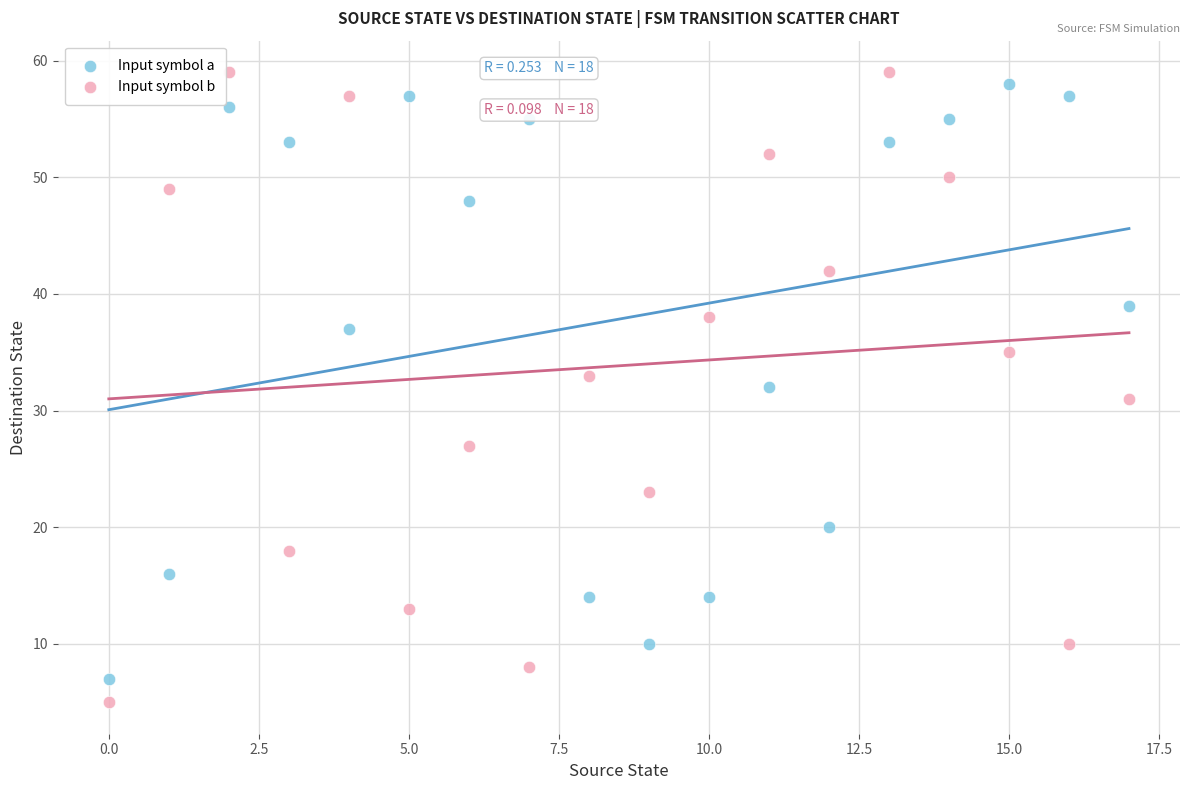

Which series has the largest Y range (max minus min)?

Input symbol b